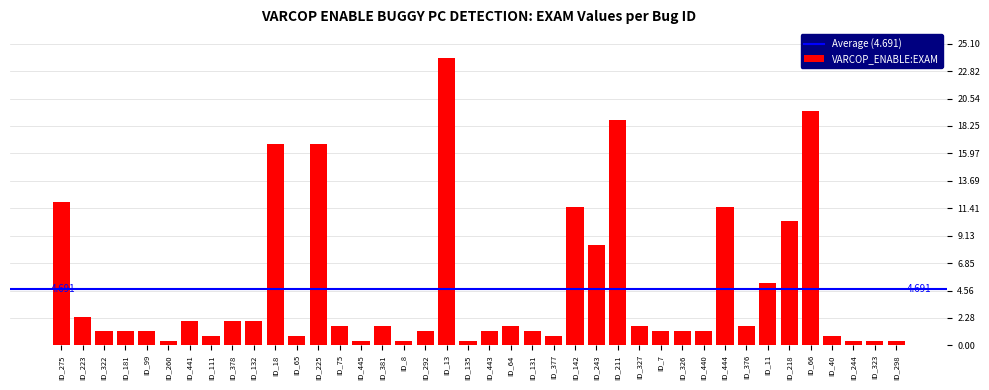

What is the difference between the values at ID_440 and ID_8?

0.8